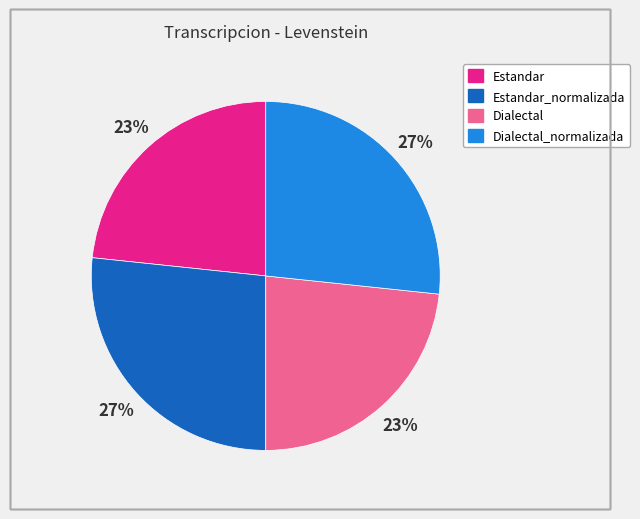

To the nearest percent, what is the average slice percentage?

25%